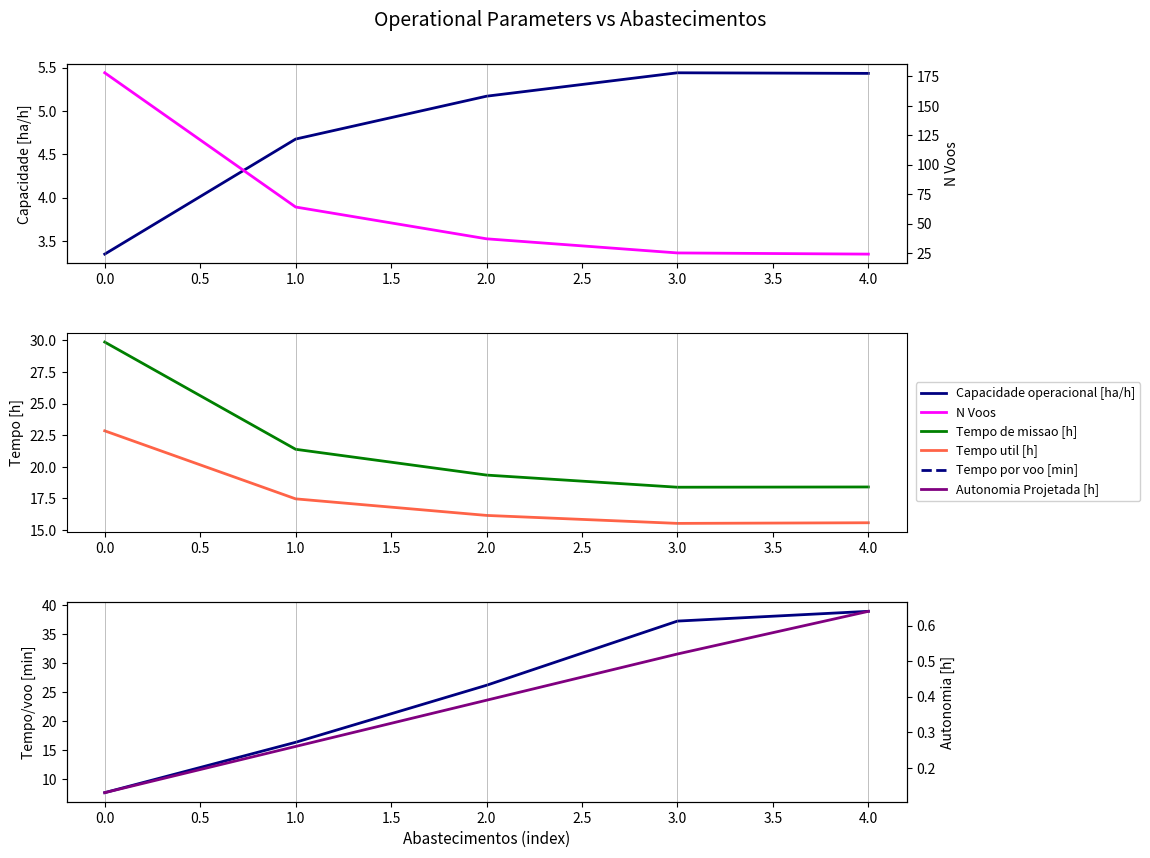

List the series in order of their peak value, lowest first.

Autonomia Projetada [h], Capacidade operacional [ha/h], Tempo util [h], Tempo de missao [h], Tempo por voo [min], N Voos